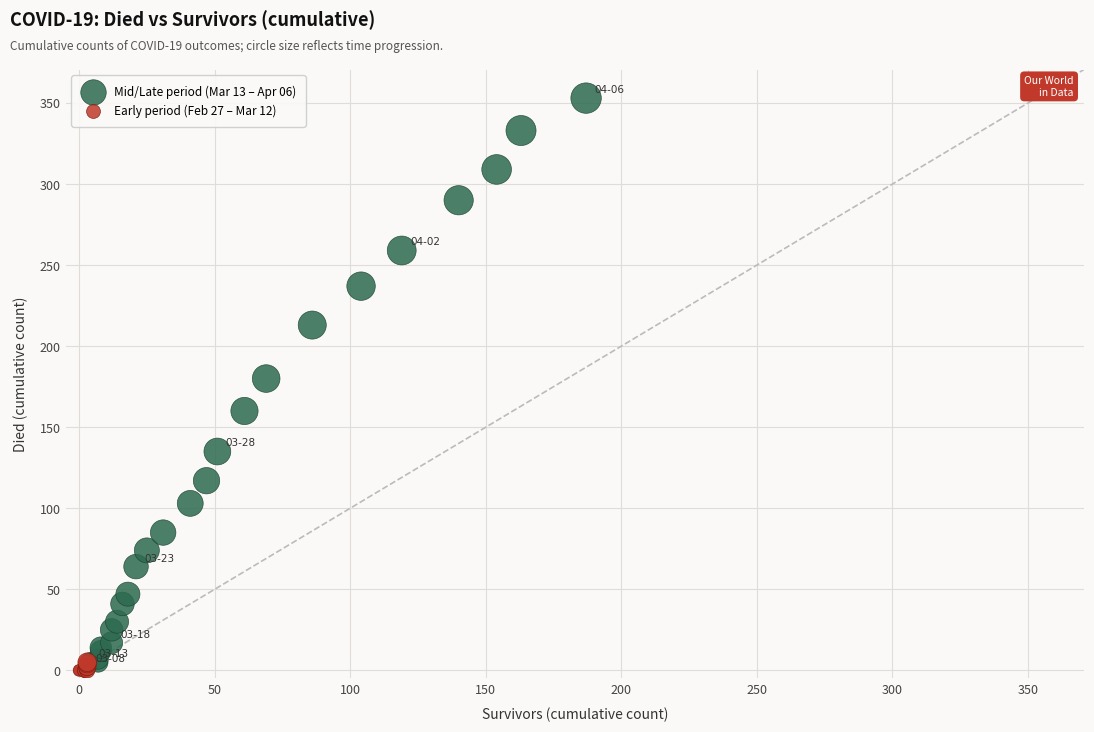

Which series contains the highest Y value?

Mid/Late period (Mar 13 – Apr 06)